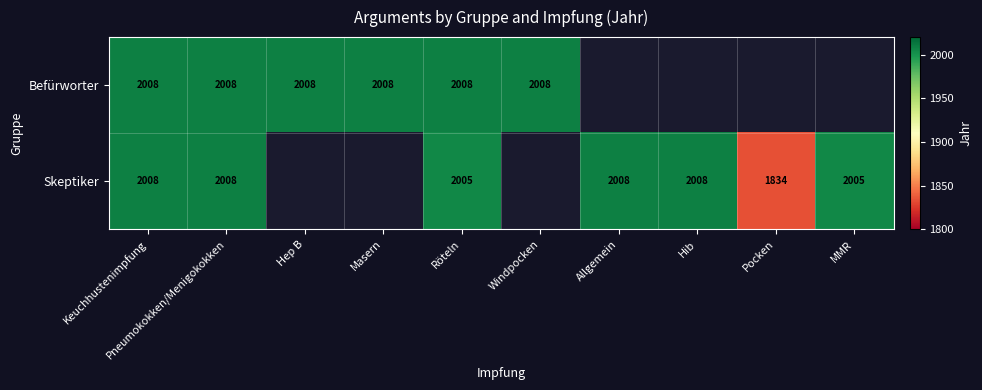

What is the minimum value shown in the chart?

1834.0